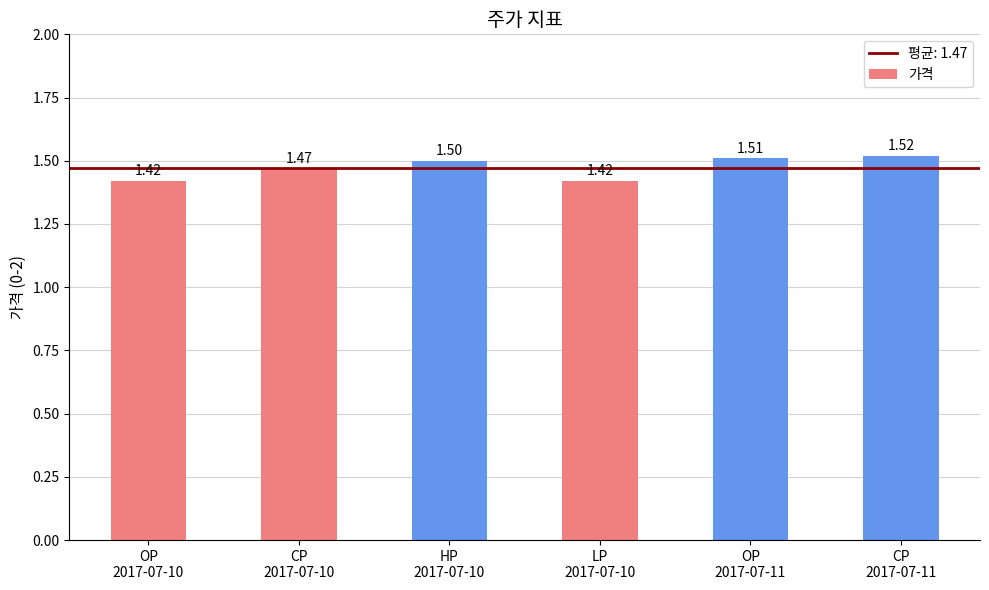

True or false: the data shows 2.3 at OP
2017-07-10.

False